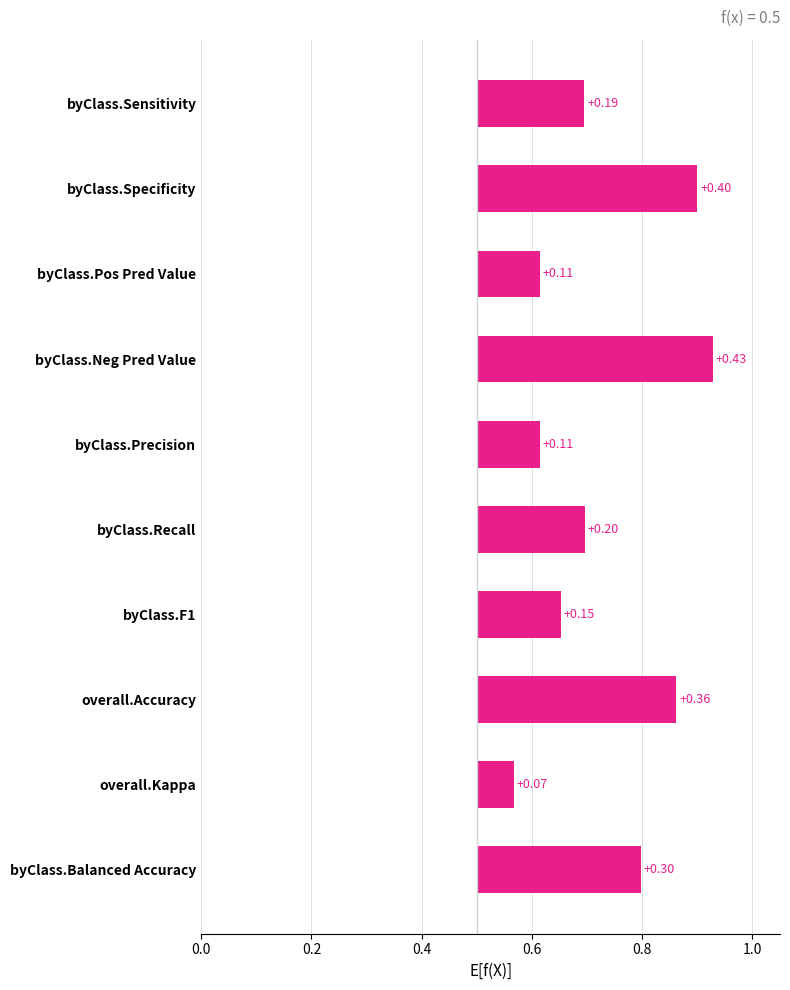

Reading right to left, extract all data points from this chart.

0.3	0.1	0.4	0.2	0.2	0.1	0.4	0.1	0.4	0.2